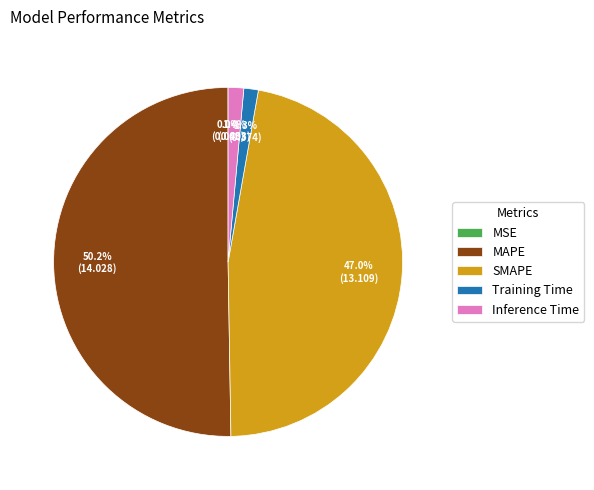

To the nearest percent, what is the average slice percentage?

20%